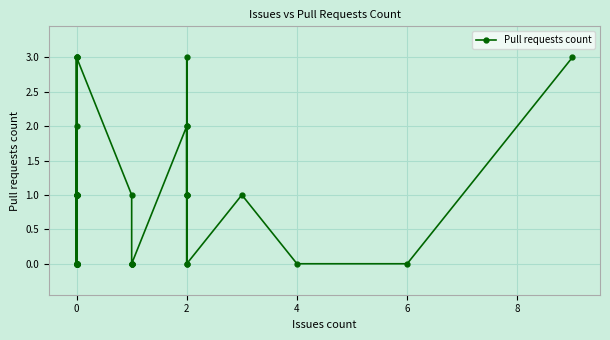

What is the sum of all values?

32